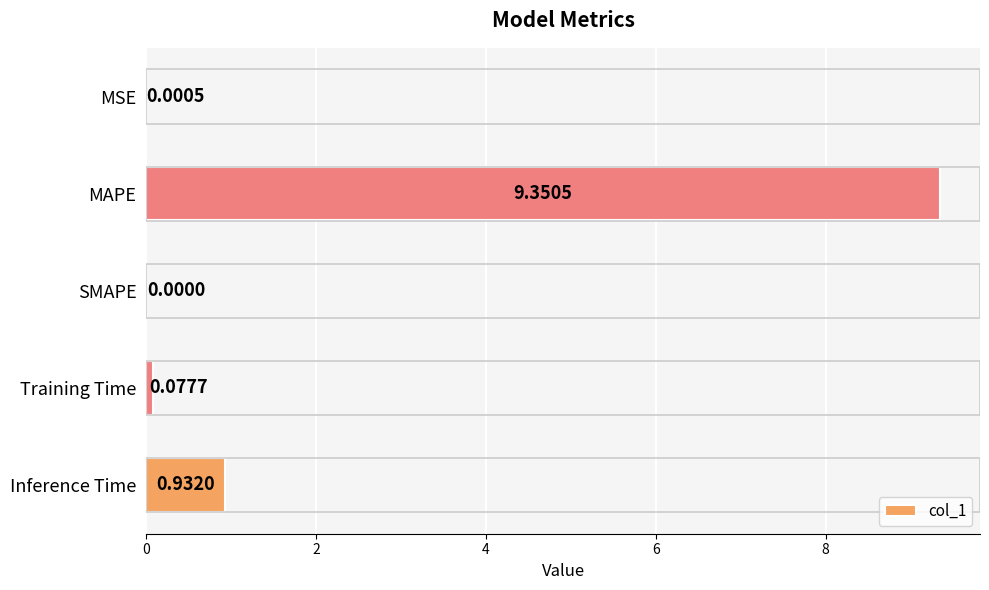

Which label corresponds to the largest value in the chart?

MAPE